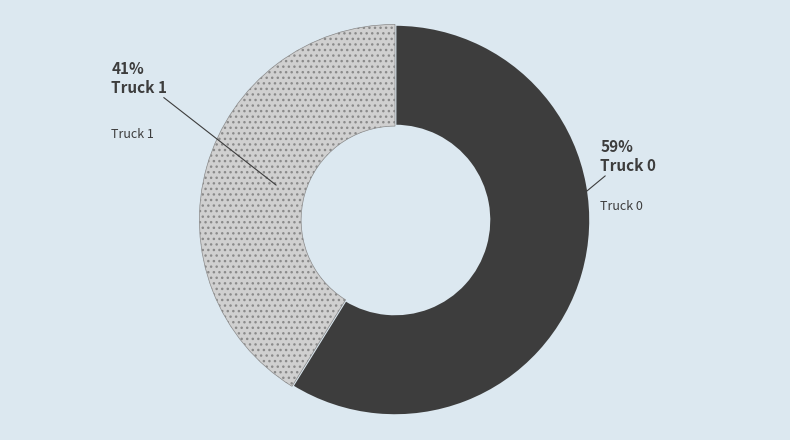

Does any single category account for the majority?

Yes